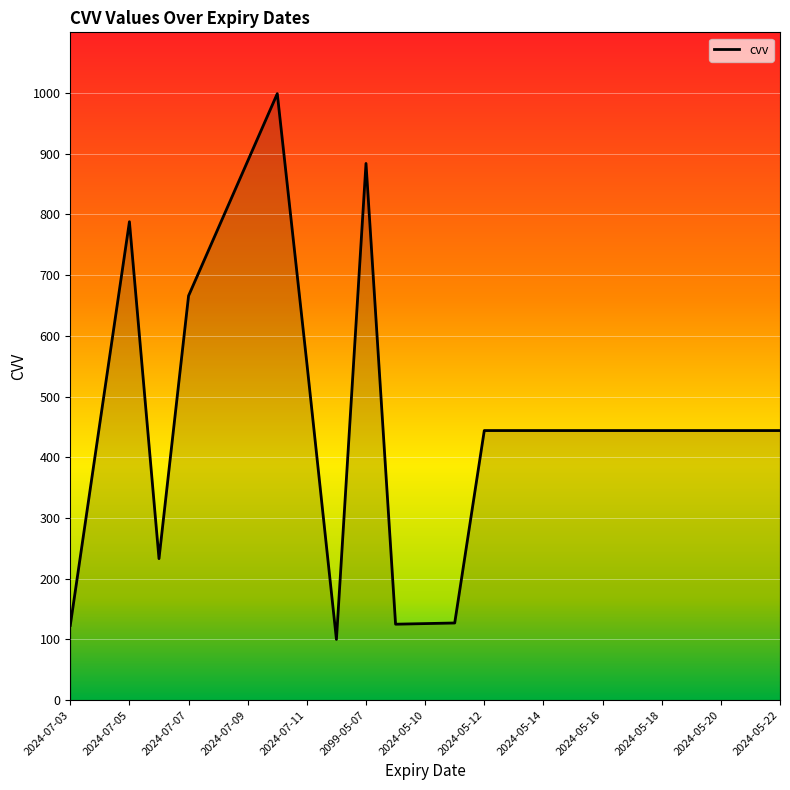

What is the maximum value shown in the chart?

999